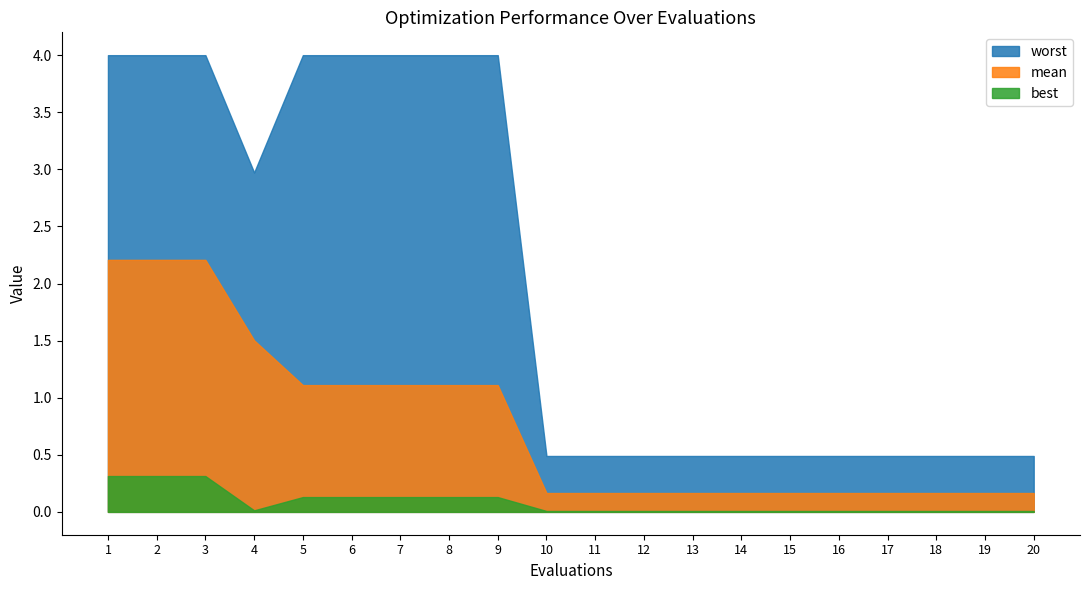

True or false: best and worst intersect in this chart.

False